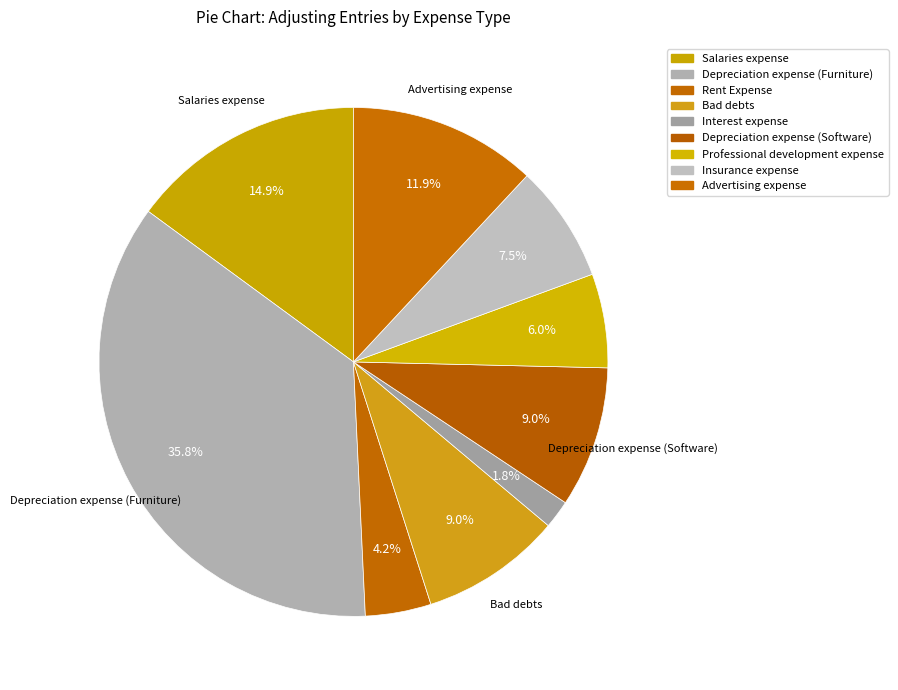

To the nearest percent, what is the average slice percentage?

11%